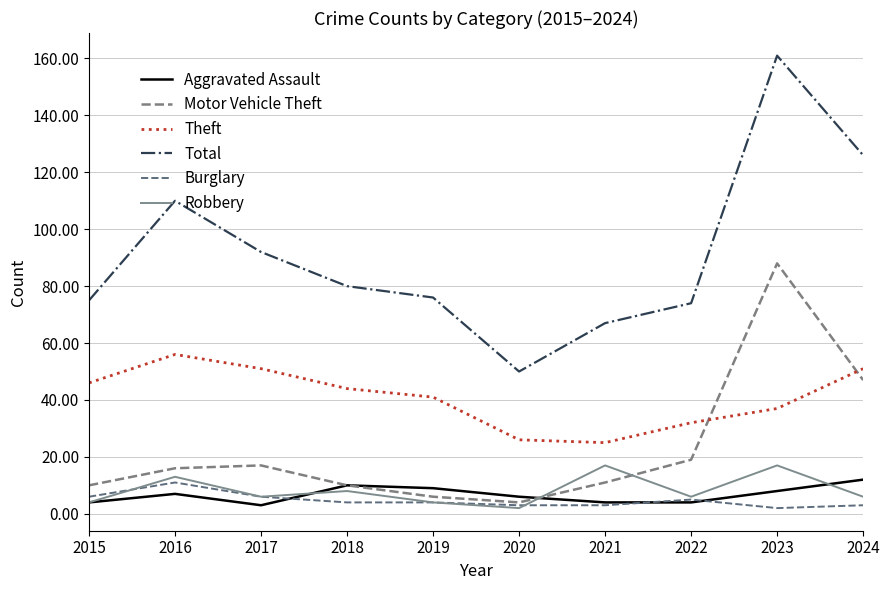

In Aggravated Assault, how many points are higher than both neighbors (excluding endpoints)?

2